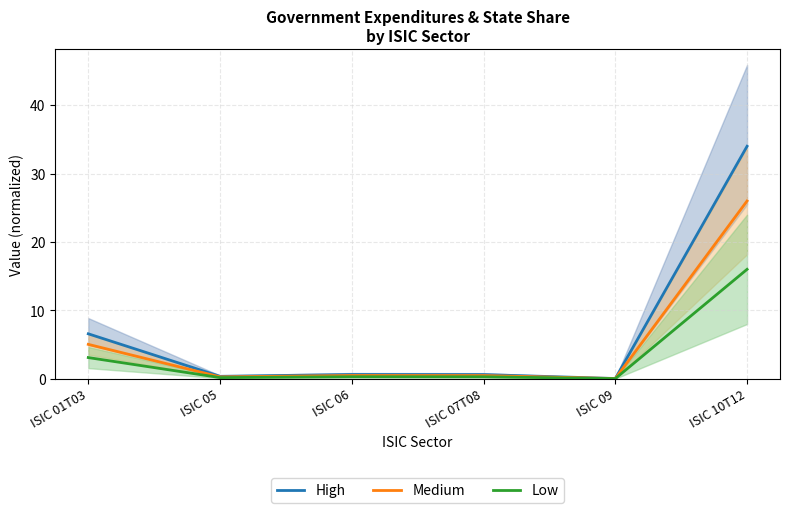

True or false: Low and Medium intersect in this chart.

False